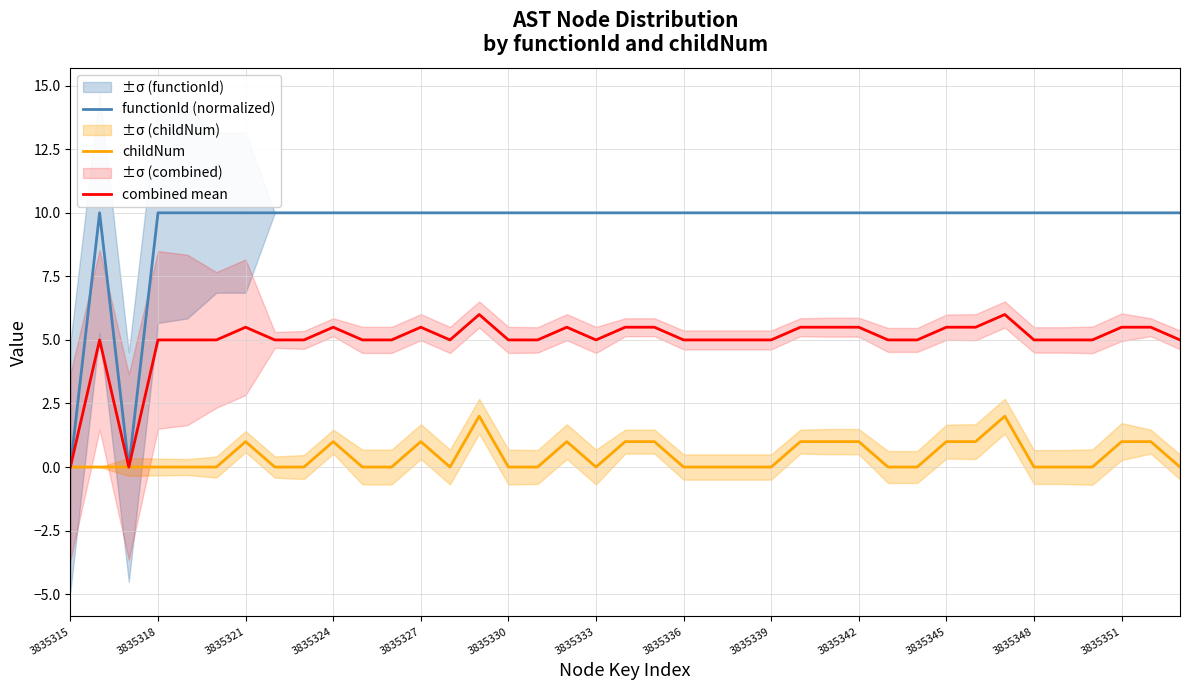

What is the label of the 5th point from the right?

34